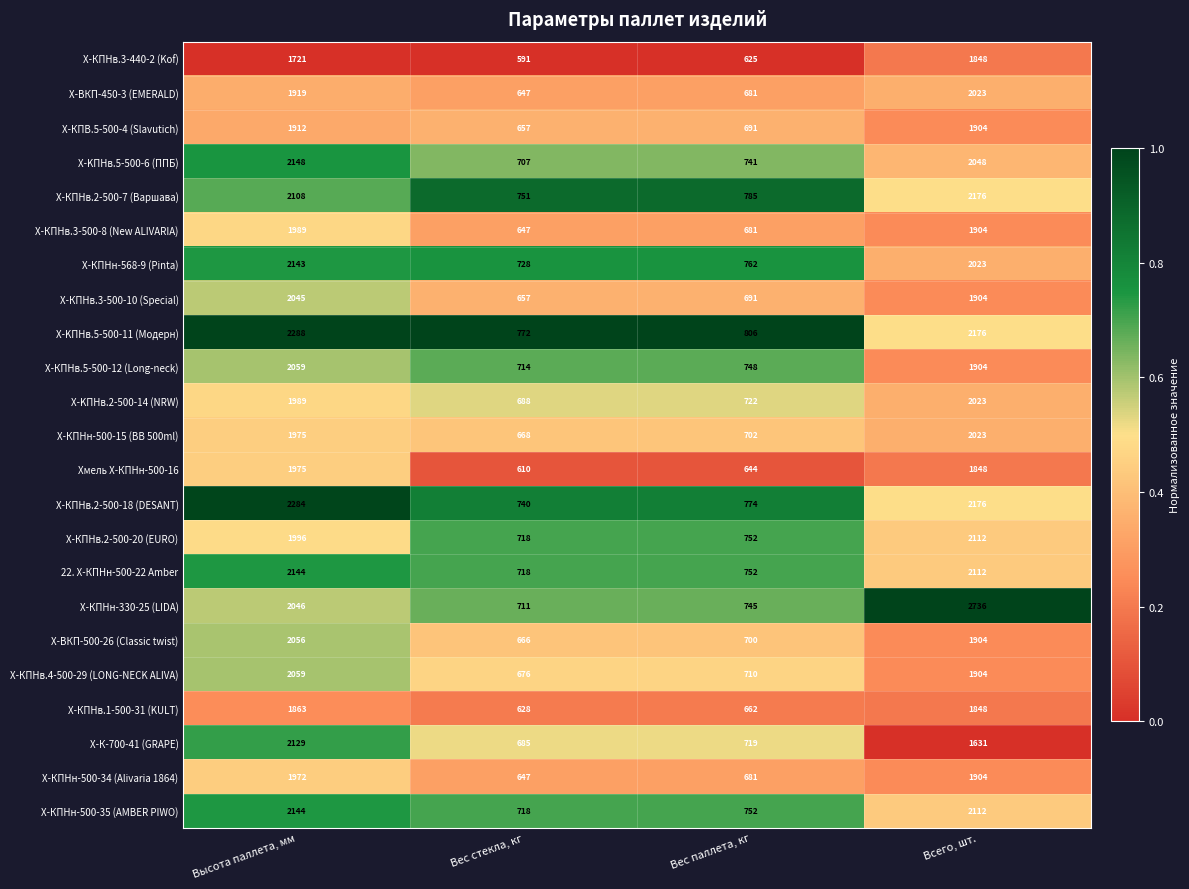

Which label corresponds to the largest value in the chart?

Всего, шт.